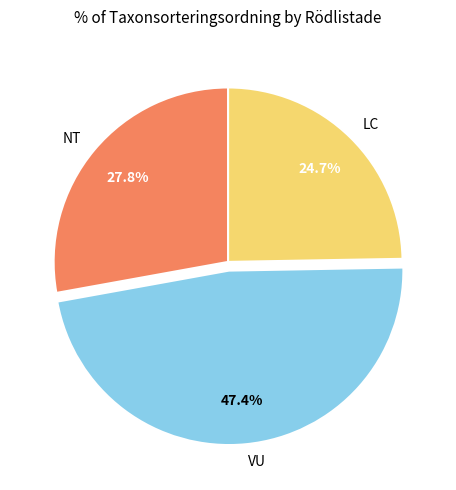

Between LC and VU, which is larger?

VU